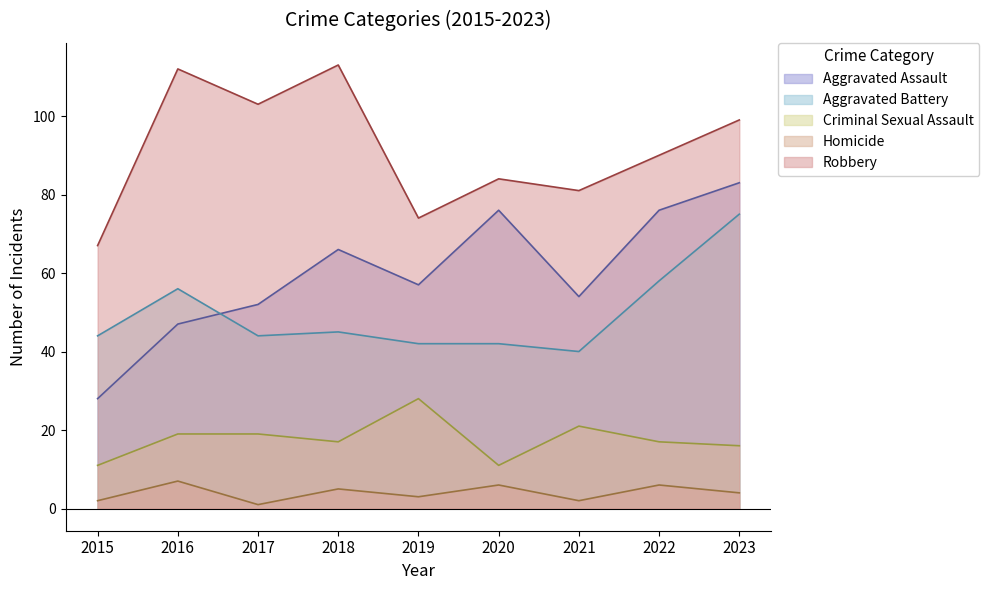

Which label corresponds to the smallest value in the chart?

2017